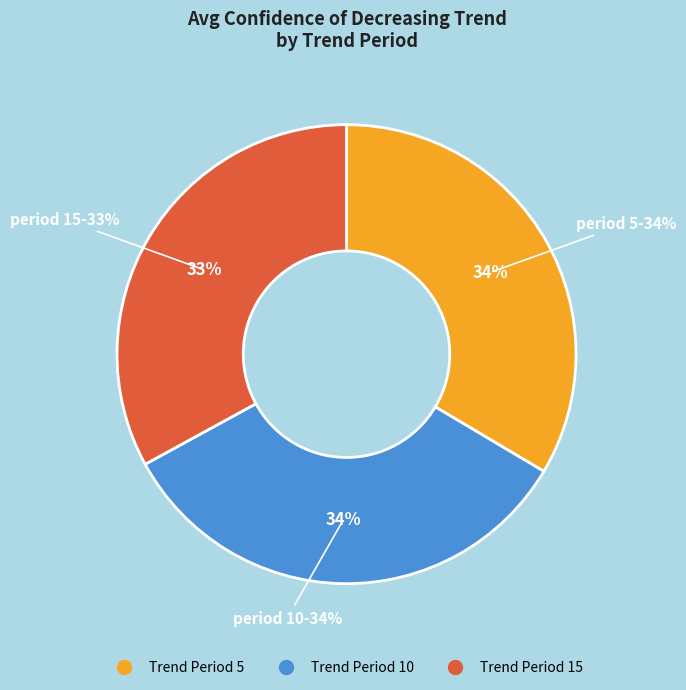

To the nearest percent, what is the average slice percentage?

33%